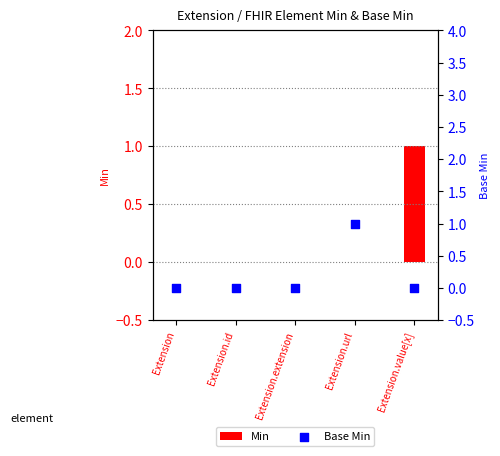

Which series has the widest spread of Y values?

Min